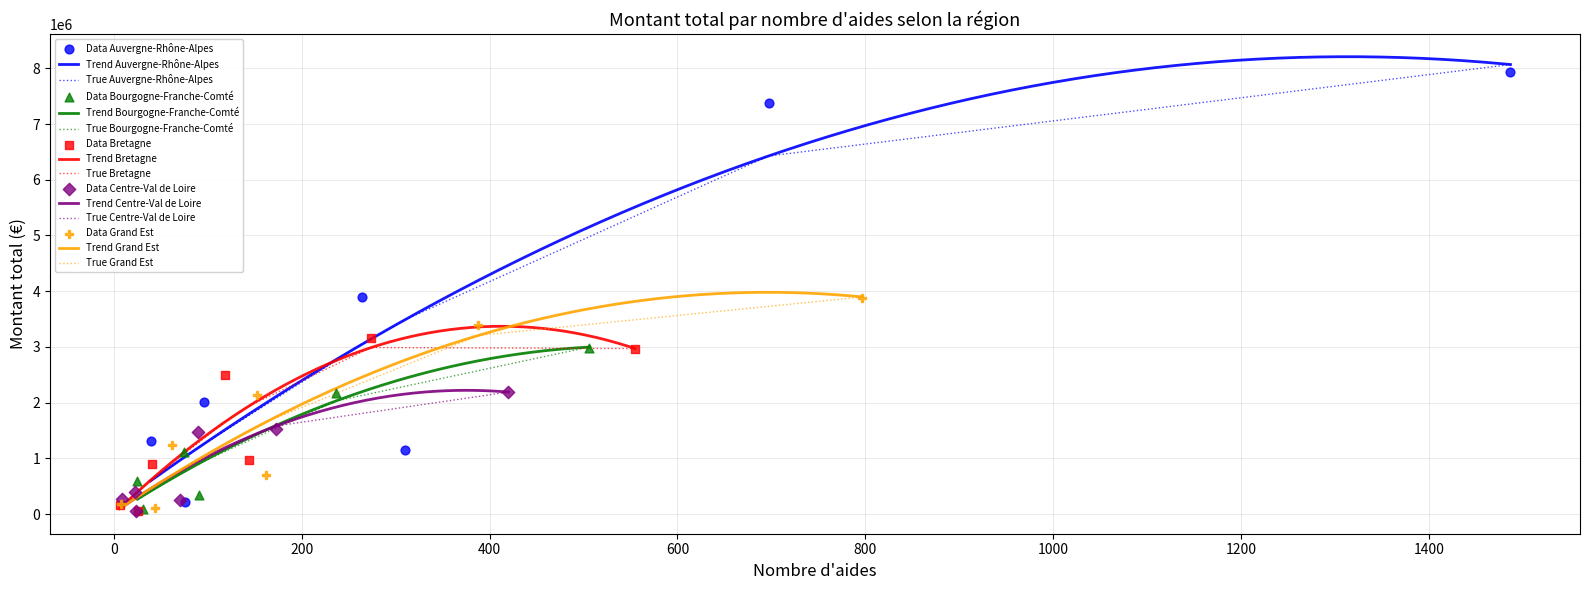

At how many categories does at least one series exceed 2724934?

3